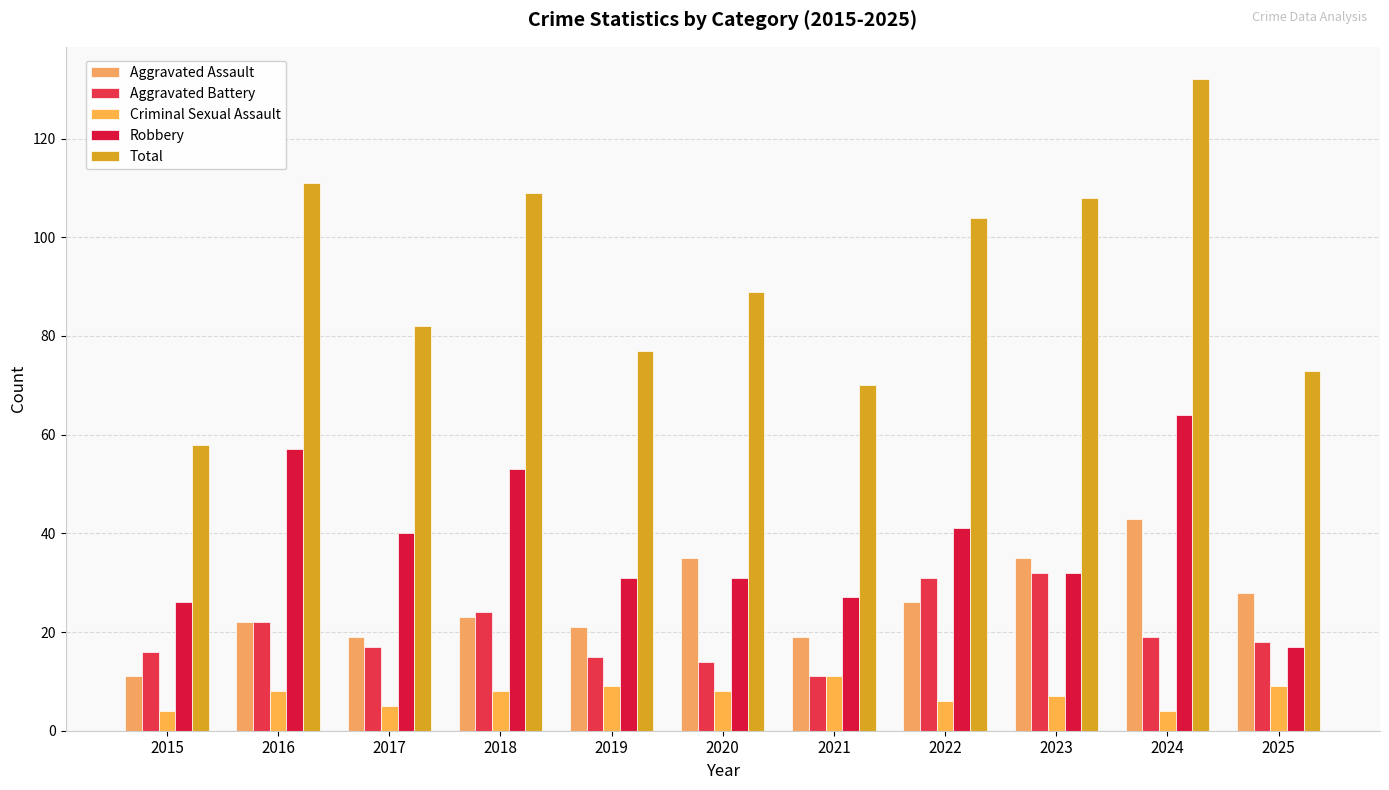

At which label does Aggravated Battery reach its minimum?

2021